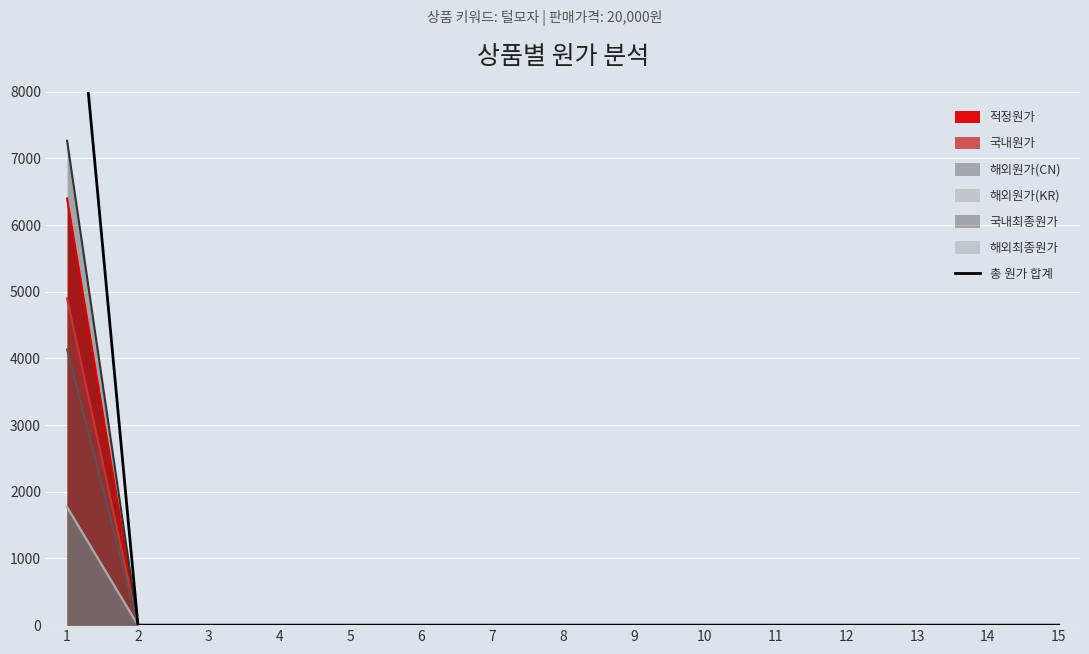

The chart shows a value of 4253 at 3. True or false?

False